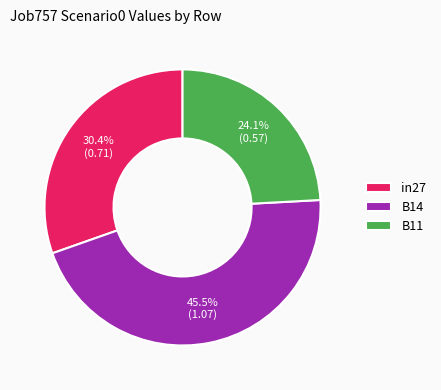

Between B14 and in27, which is larger?

B14